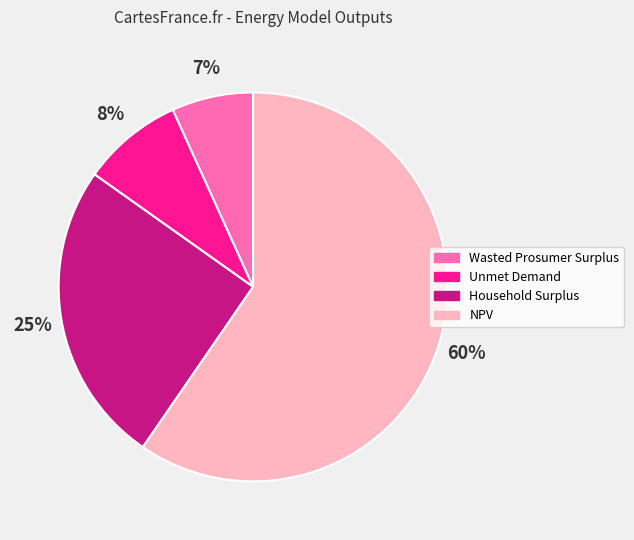

Which has a higher value, Unmet Demand or NPV?

NPV